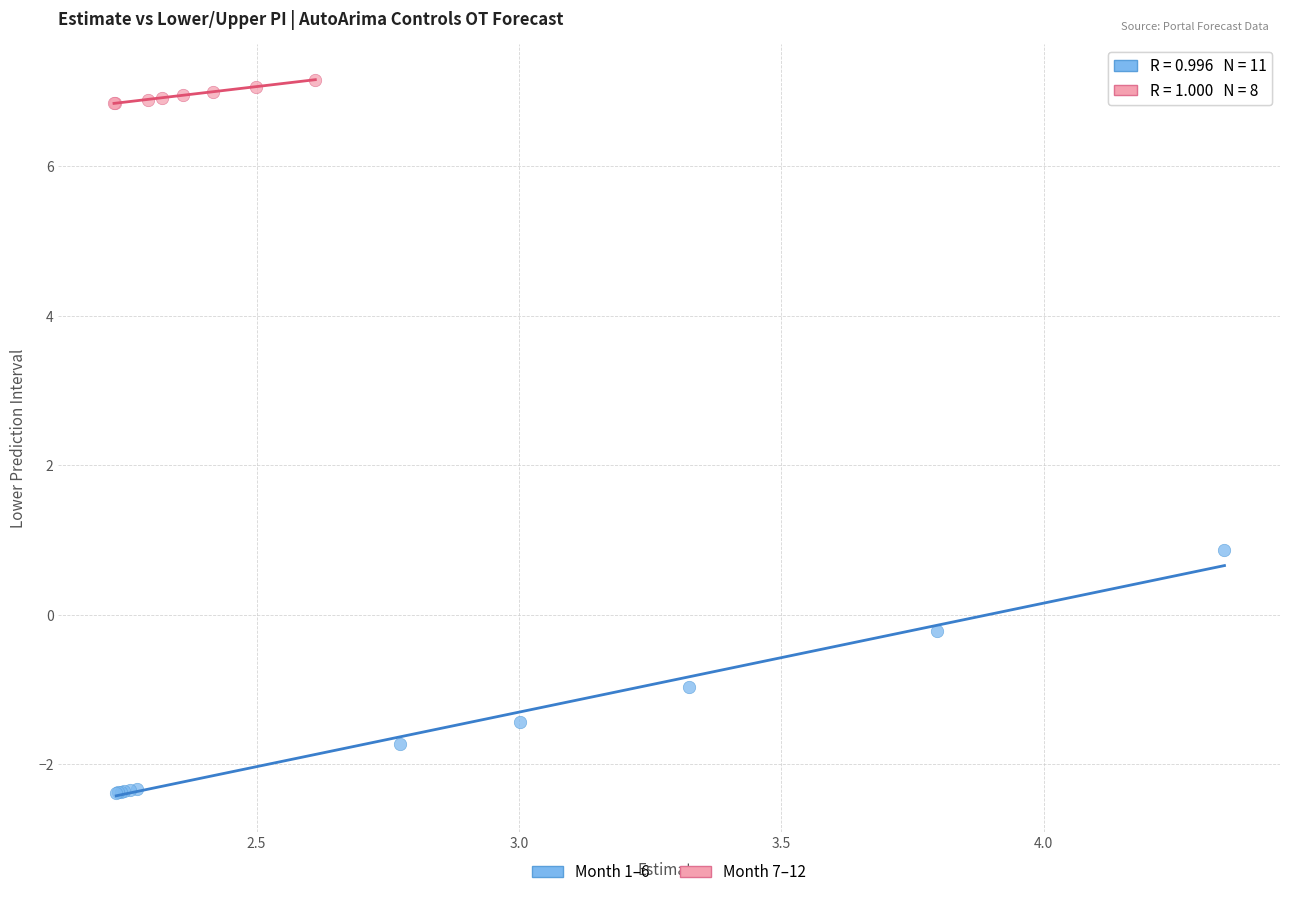

Which series has the largest Y range (max minus min)?

Month 1–6